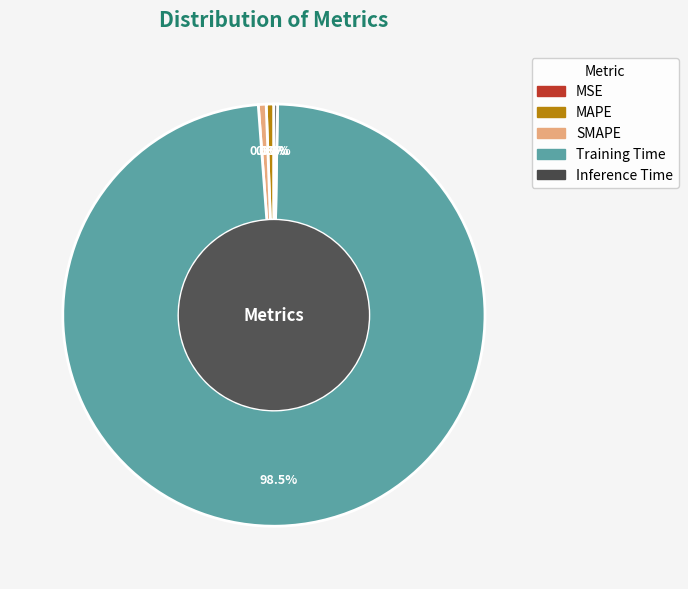

Which slice is the largest?

Training Time